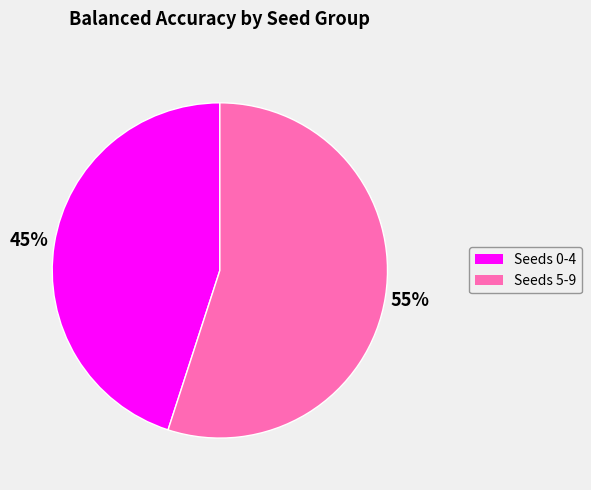

To the nearest percent, what is the difference between the largest and smallest slice percentages?

10%